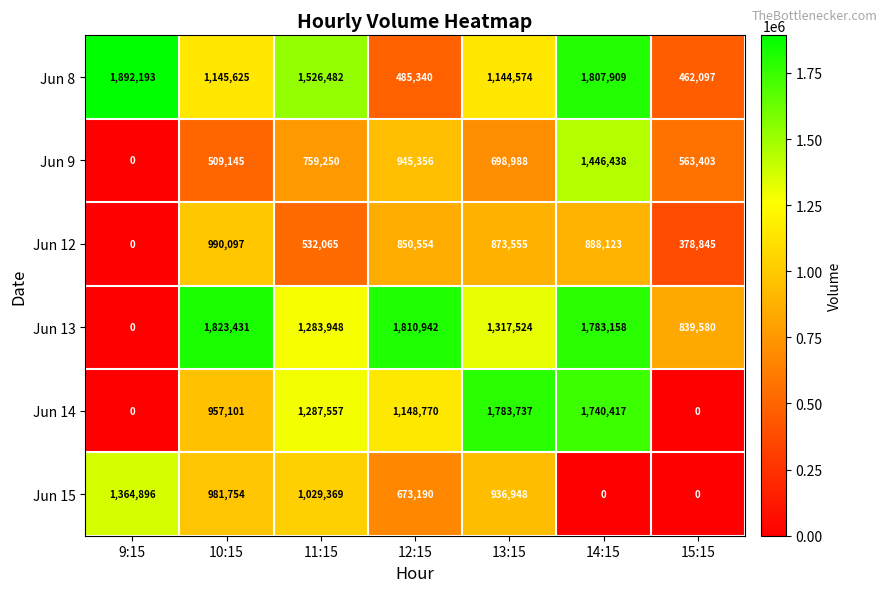

The value of Jun 14 at 11:15 is 1287557. True or false?

True